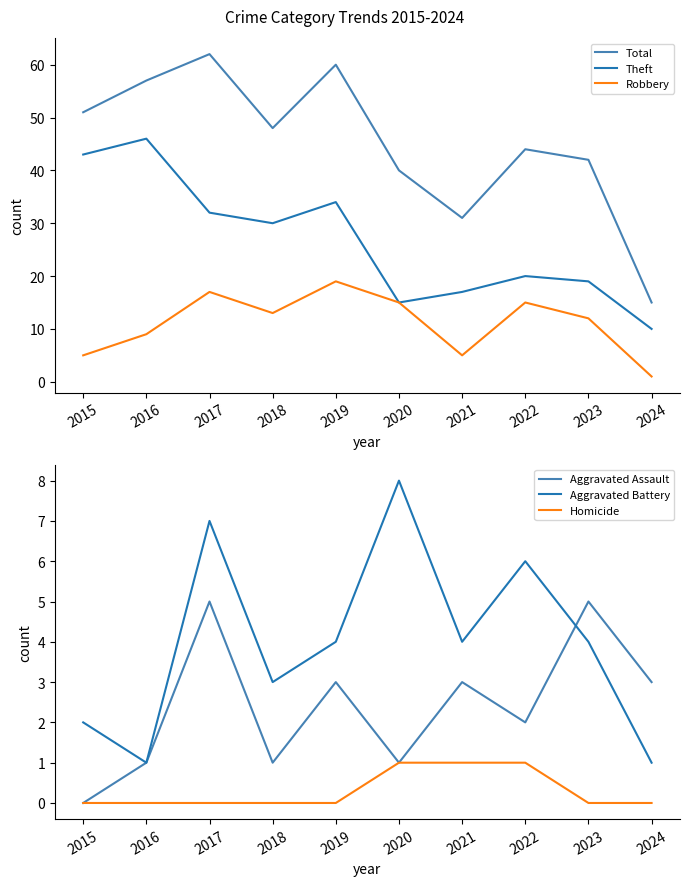

Which series has the largest range (max minus min)?

Total